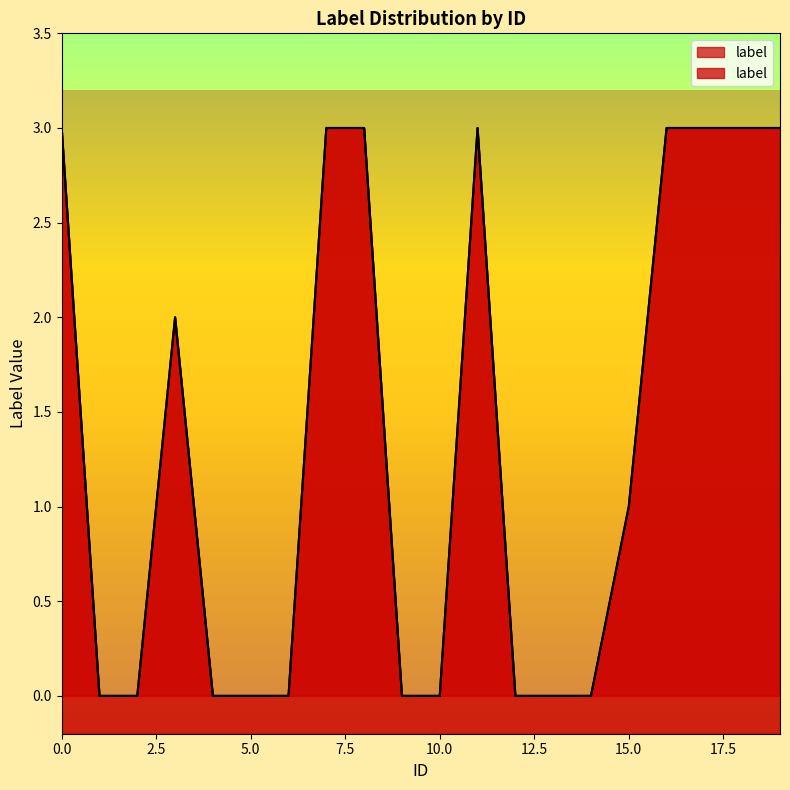

The value at 1 is 0. True or false?

True